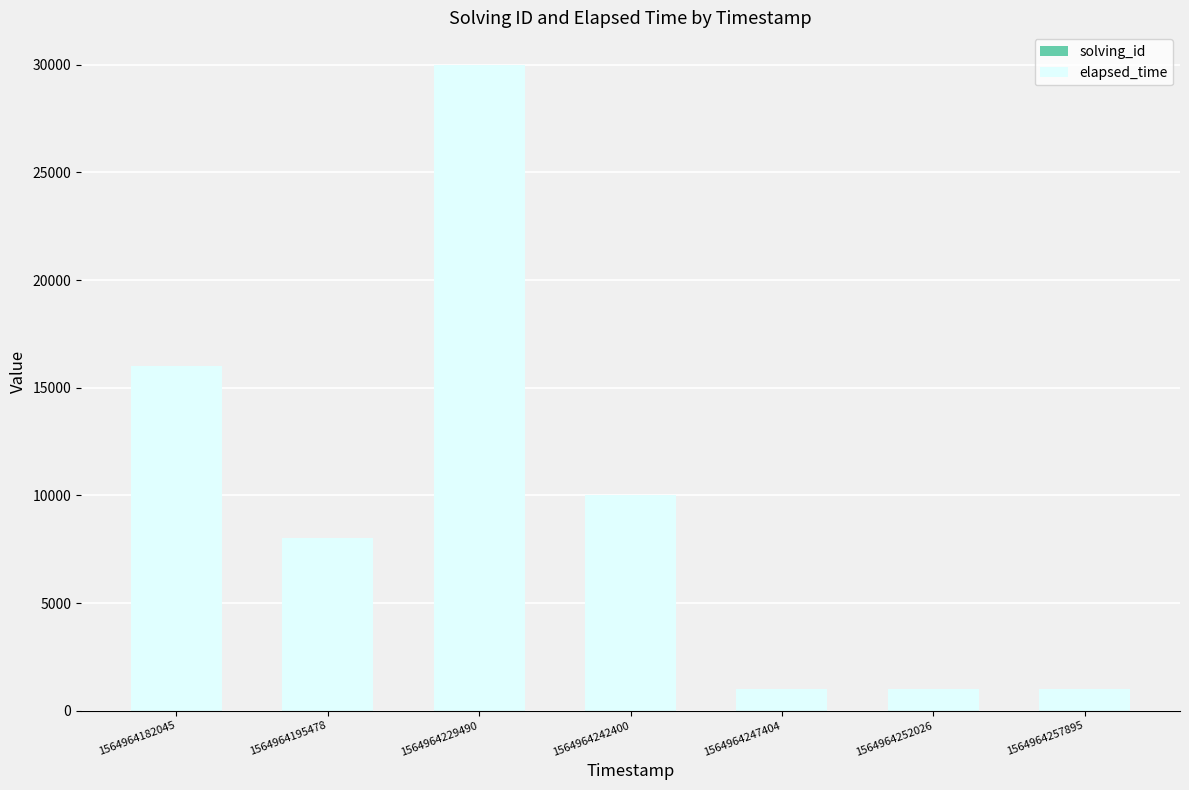

At which category is the sum across all series the highest?

1564964229490